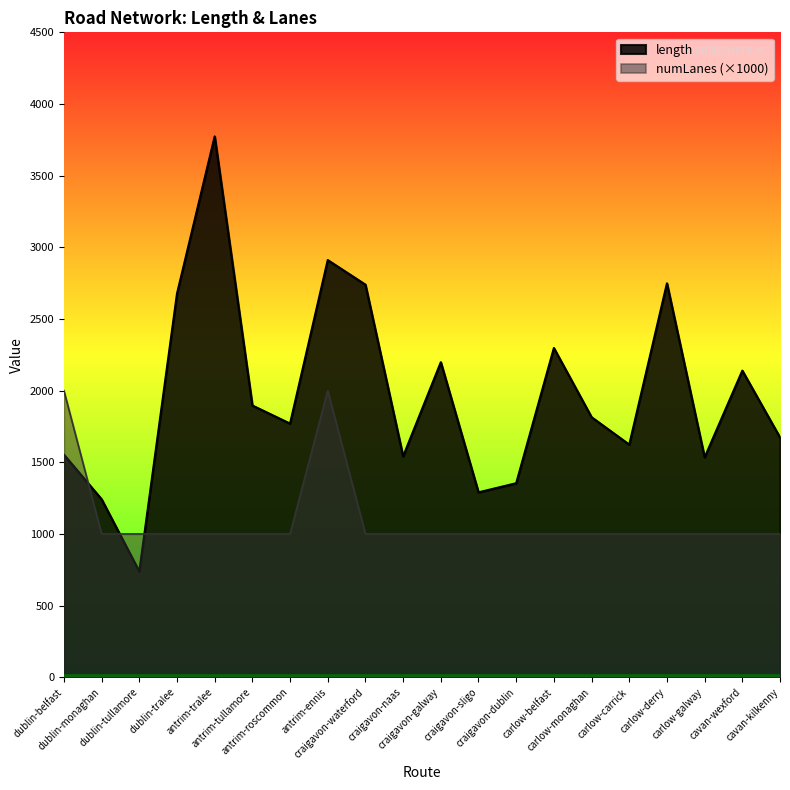

What is the smallest value displayed?

737.8